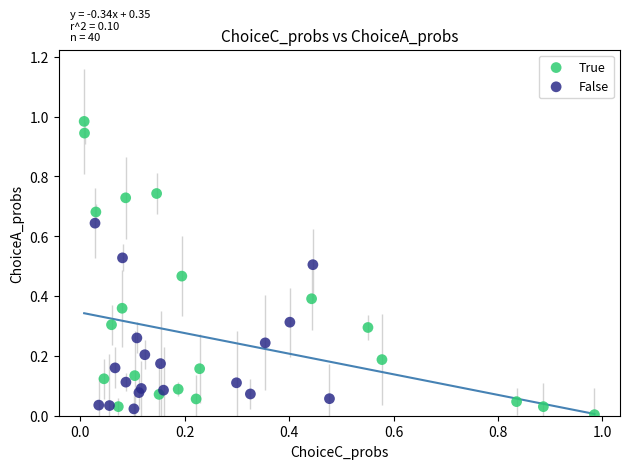

Which series reaches the maximum Y coordinate?

True